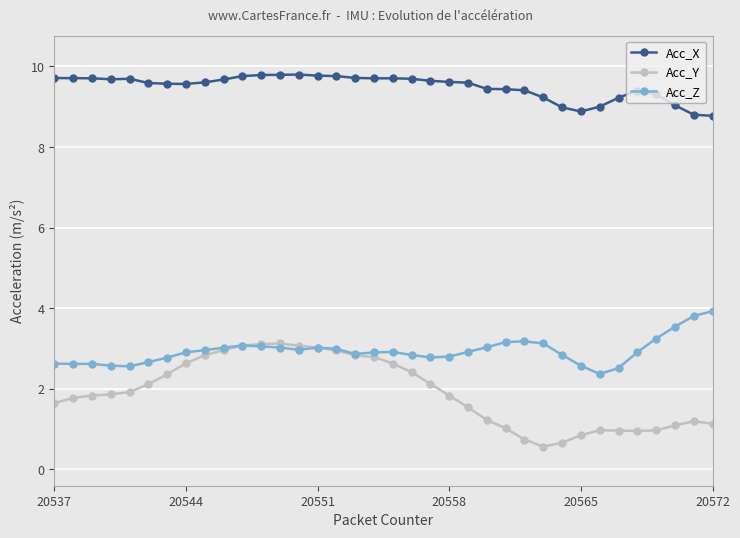

True or false: Acc_Z has more than 0 interior local peaks.

True